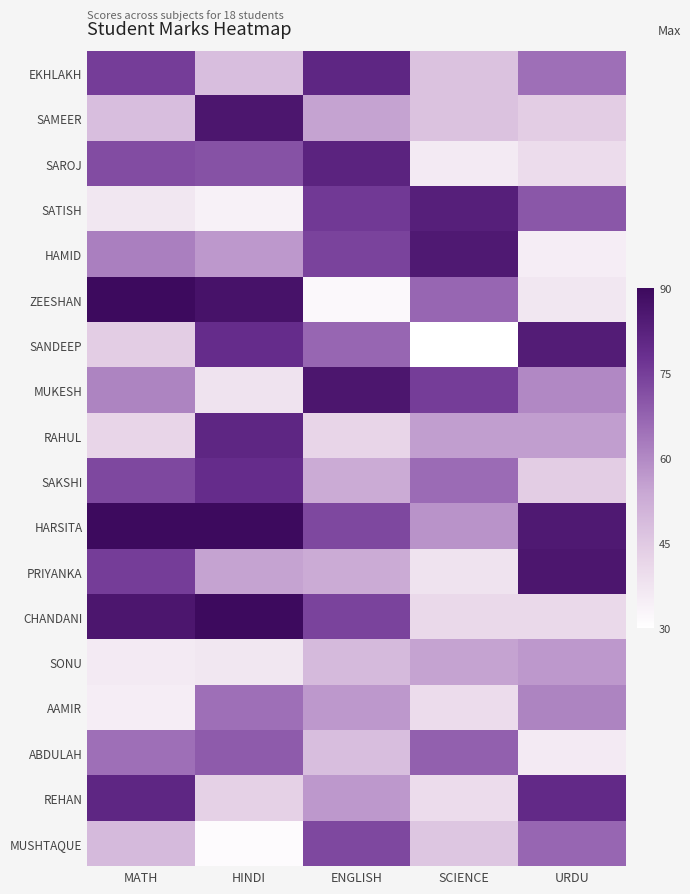

Reading left to right, what are all the values shown in this chart?

EKHLAKH: MATH=75	HINDI=48	ENGLISH=81	SCIENCE=47	URDU=65
SAMEER: MATH=48	HINDI=86	ENGLISH=55	SCIENCE=47	URDU=44
SAROJ: MATH=72	HINDI=71	ENGLISH=82	SCIENCE=36	URDU=40
SATISH: MATH=37	HINDI=34	ENGLISH=76	SCIENCE=83	URDU=70
HAMID: MATH=62	HINDI=57	ENGLISH=74	SCIENCE=85	URDU=35
ZEESHAN: MATH=90	HINDI=87	ENGLISH=32	SCIENCE=67	URDU=37
SANDEEP: MATH=44	HINDI=79	ENGLISH=67	SCIENCE=30	URDU=84
MUKESH: MATH=61	HINDI=38	ENGLISH=86	SCIENCE=75	URDU=60
RAHUL: MATH=42	HINDI=81	ENGLISH=42	SCIENCE=56	URDU=56
SAKSHI: MATH=73	HINDI=79	ENGLISH=53	SCIENCE=66	URDU=44
HARSITA: MATH=90	HINDI=90	ENGLISH=73	SCIENCE=58	URDU=85
PRIYANKA: MATH=75	HINDI=55	ENGLISH=53	SCIENCE=38	URDU=86
CHANDANI: MATH=86	HINDI=90	ENGLISH=74	SCIENCE=41	URDU=41
SONU: MATH=36	HINDI=37	ENGLISH=49	SCIENCE=55	URDU=57
AAMIR: MATH=35	HINDI=65	ENGLISH=57	SCIENCE=40	URDU=61
ABDULAH: MATH=65	HINDI=69	ENGLISH=48	SCIENCE=68	URDU=36
REHAN: MATH=81	HINDI=43	ENGLISH=57	SCIENCE=40	URDU=80
MUSHTAQUE: MATH=49	HINDI=31	ENGLISH=73	SCIENCE=46	URDU=67